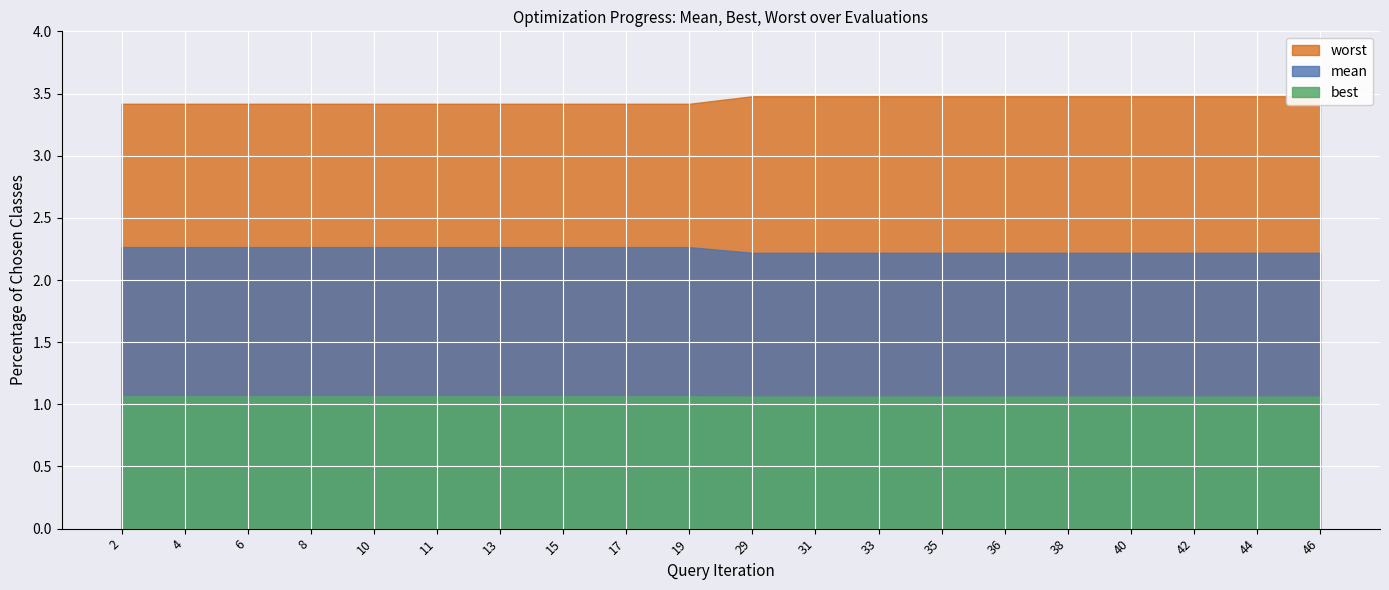

What is the greatest value displayed?

3.5